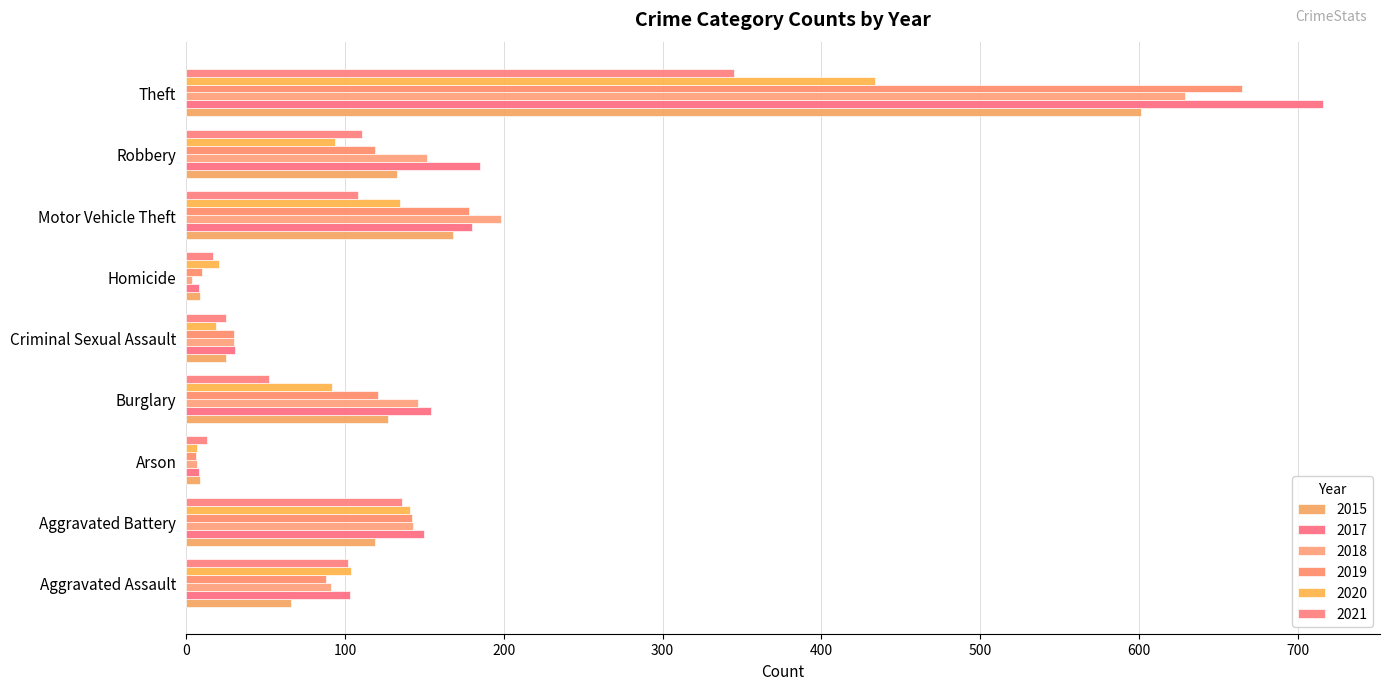

Is the value of 2017 at Motor Vehicle Theft greater than the value of 2021 at Homicide?

Yes